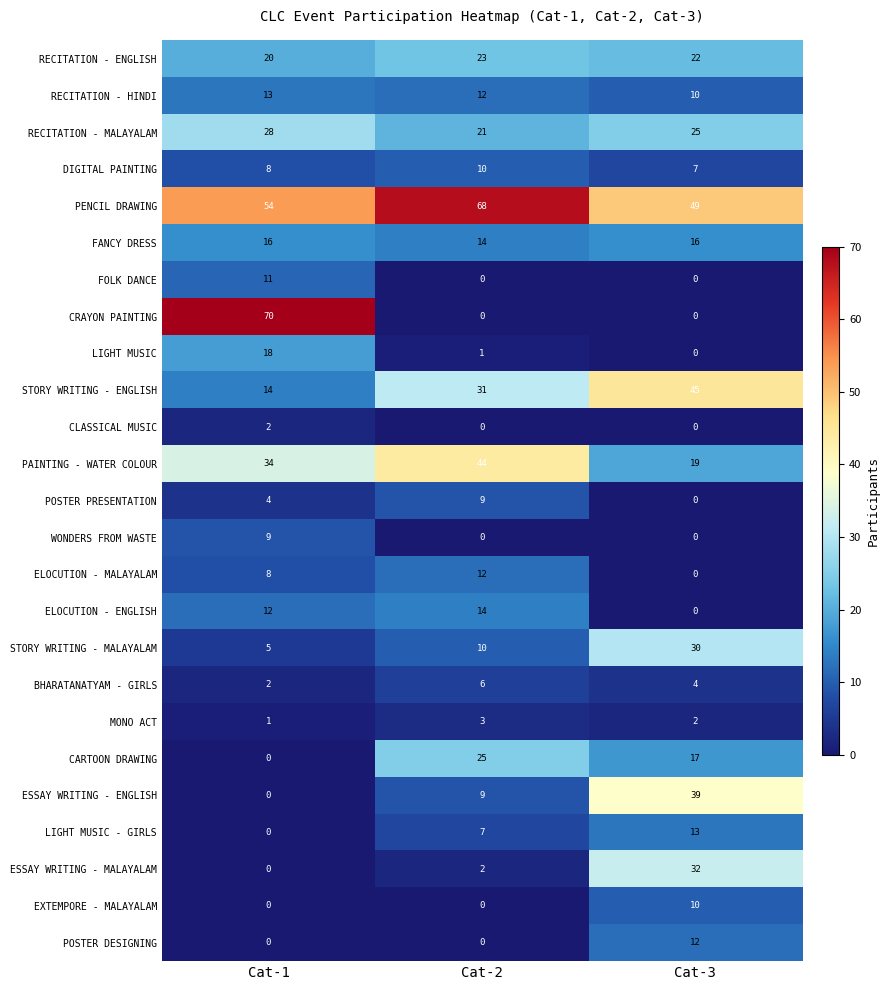

Which series has the largest range (max minus min)?

CRAYON PAINTING